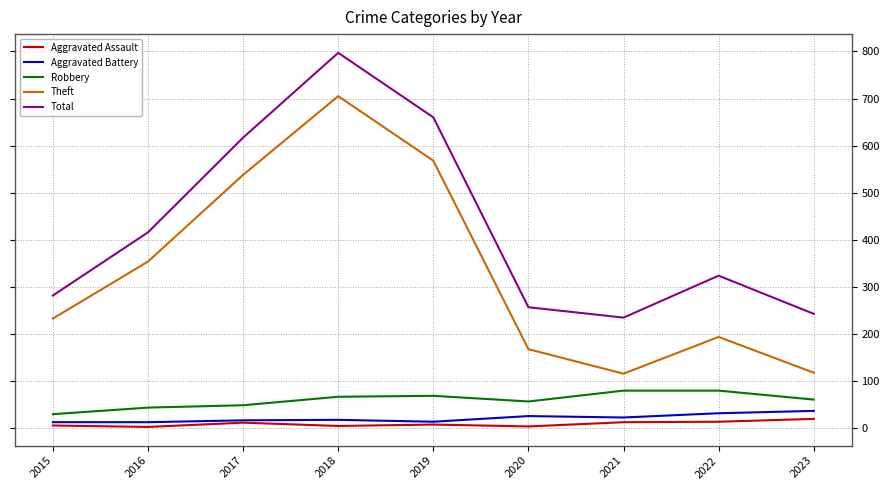

What is the highest value of the Theft series?

705